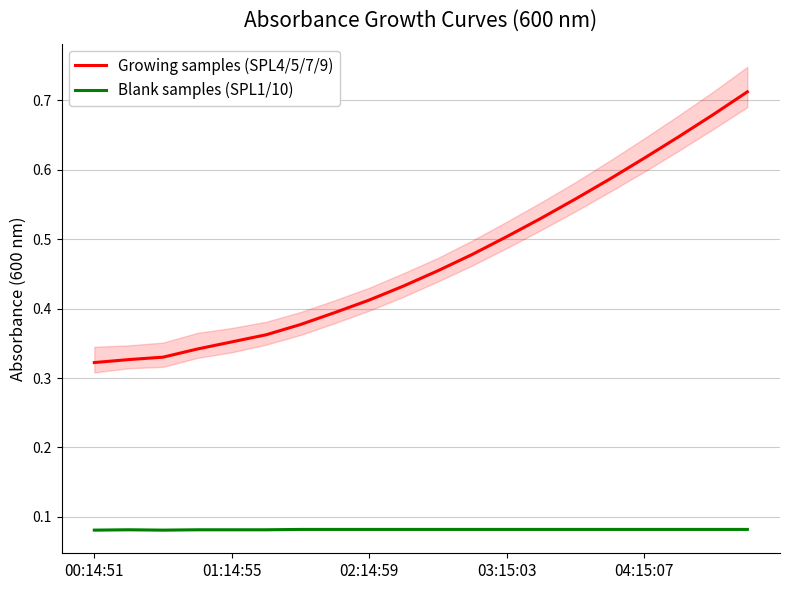

What is the sum of all Blank samples (SPL1/10) values?

1.6